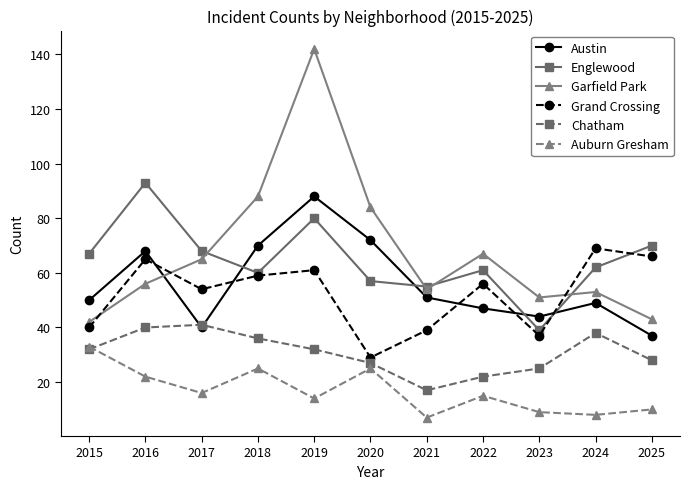

How many lines are shown in the chart?

6